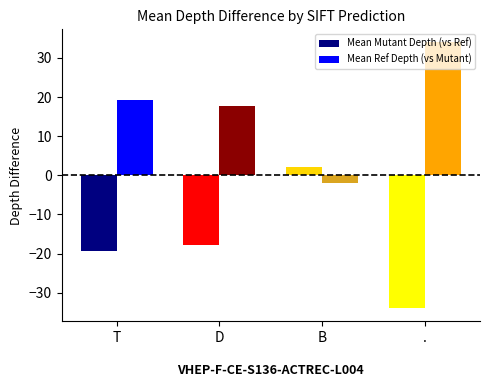

Rank the series by their average value, from lowest to highest.

Mean Mutant Depth (vs Ref), Mean Ref Depth (vs Mutant)